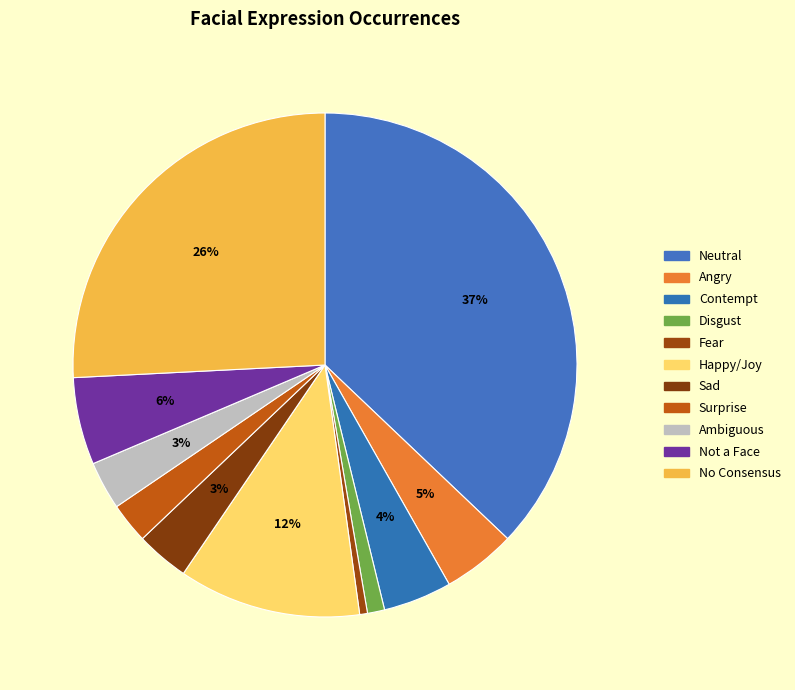

Does No Consensus represent more than half of the total?

No